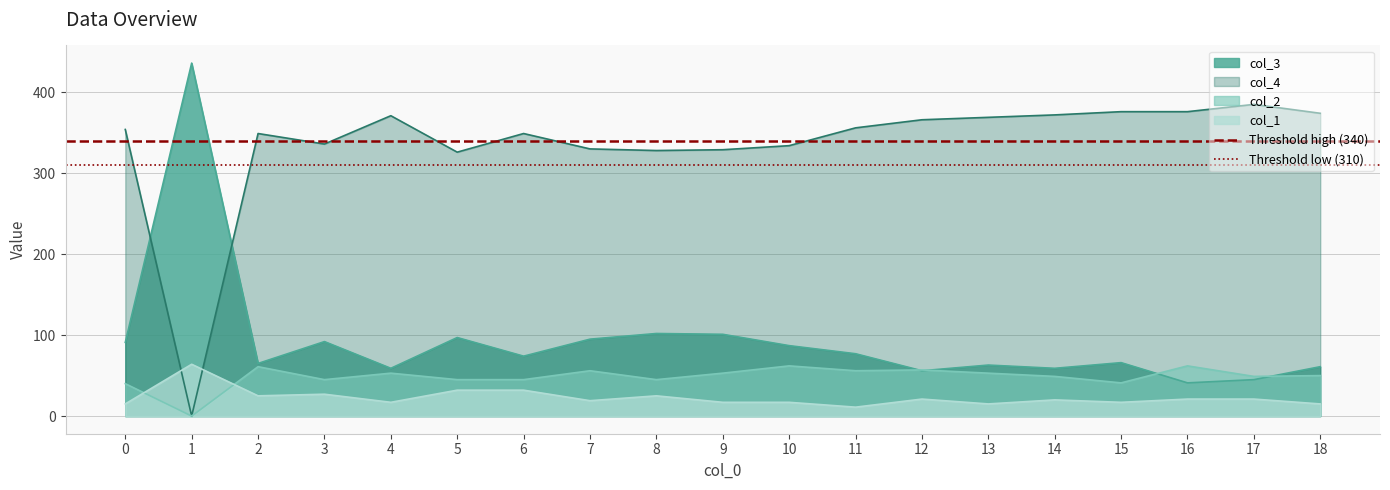

Between 0 and 1, which series saw the biggest shift?

Threshold high (340)